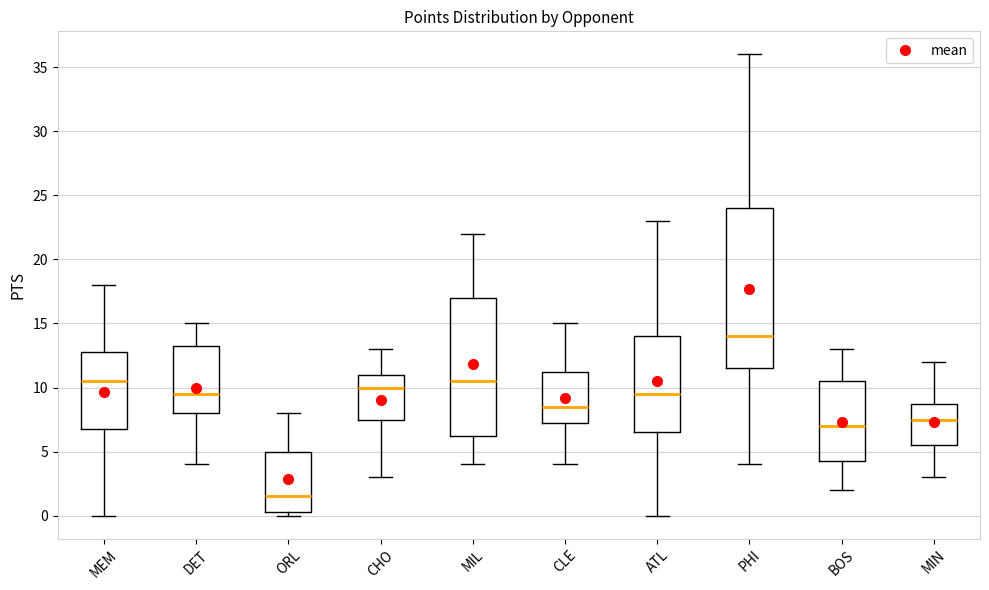

Which box is the tallest, from its lower edge to its upper edge?

PHI